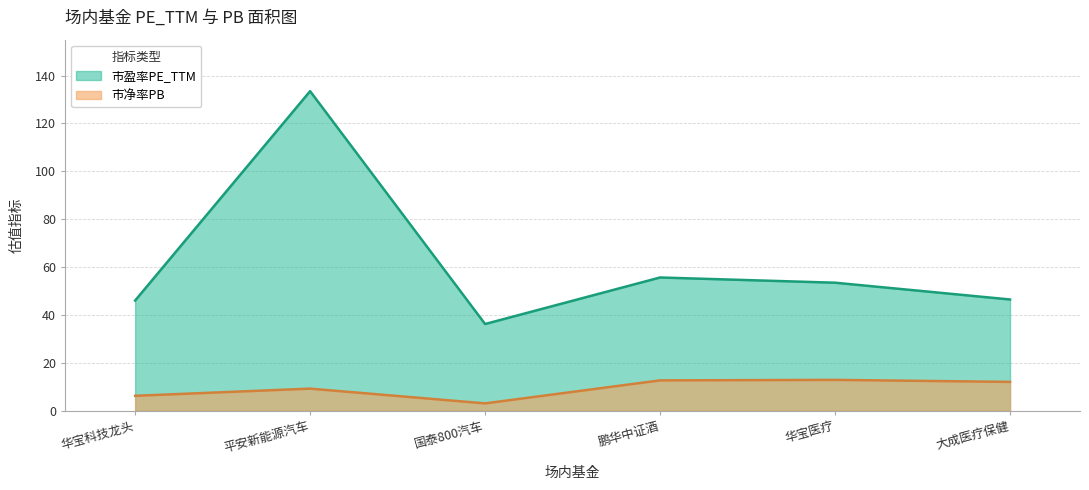

Reading left to right, extract all data points from this chart.

市盈率PE_TTM: 46.0	133.5	36.2	55.6	53.5	46.5
市净率PB: 6.2	9.2	3.0	12.7	12.9	12.0